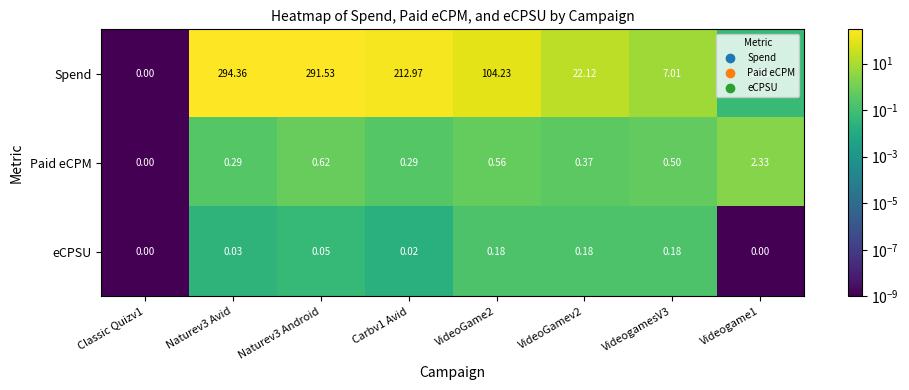

Which series changed the most between Naturev3 Avid and Carbv1 Avid?

Spend